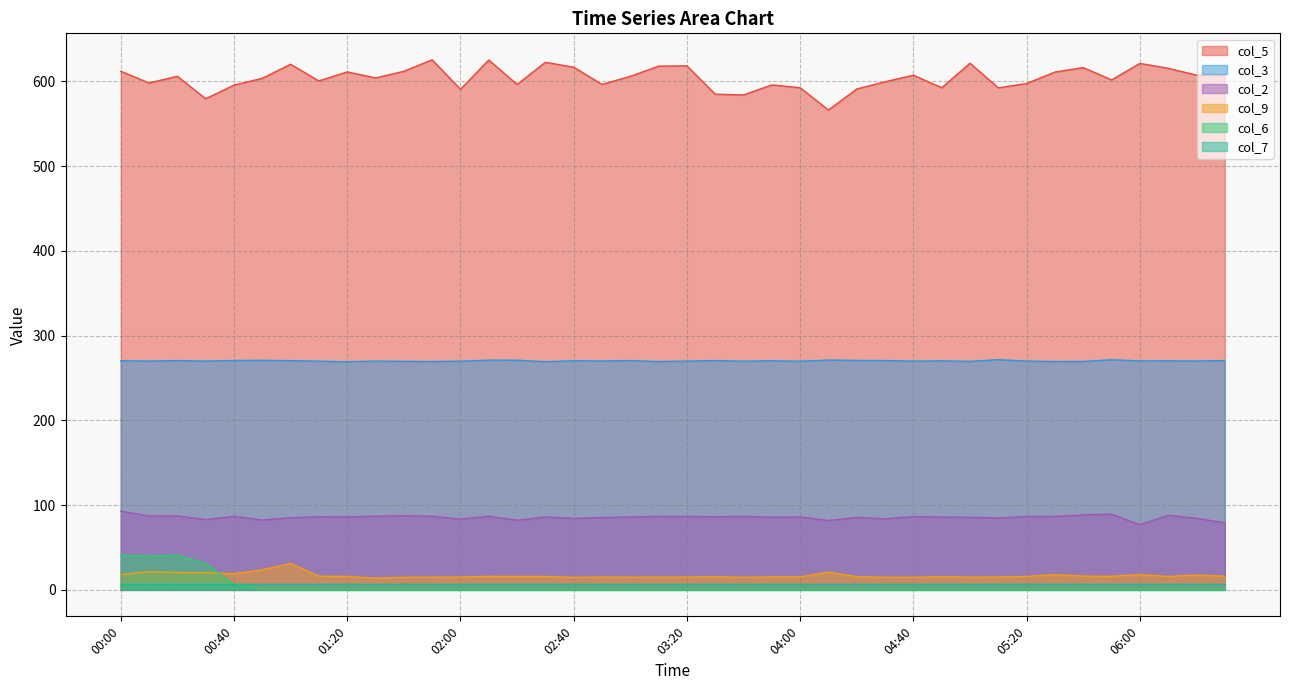

What are all the series names shown in the legend?

col_5, col_3, col_2, col_9, col_6, col_7